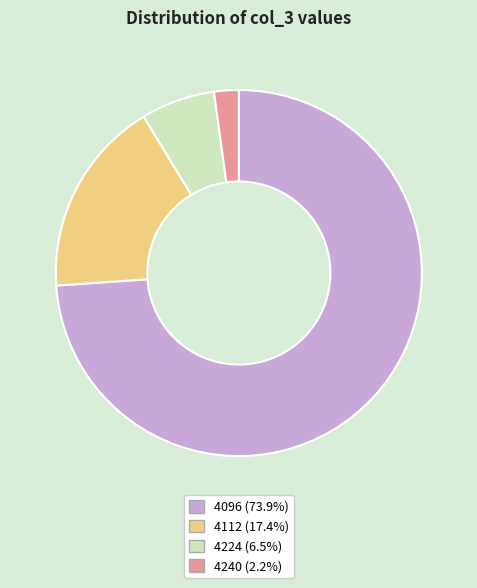

Is 4096 (73.9%) the majority of the pie?

Yes